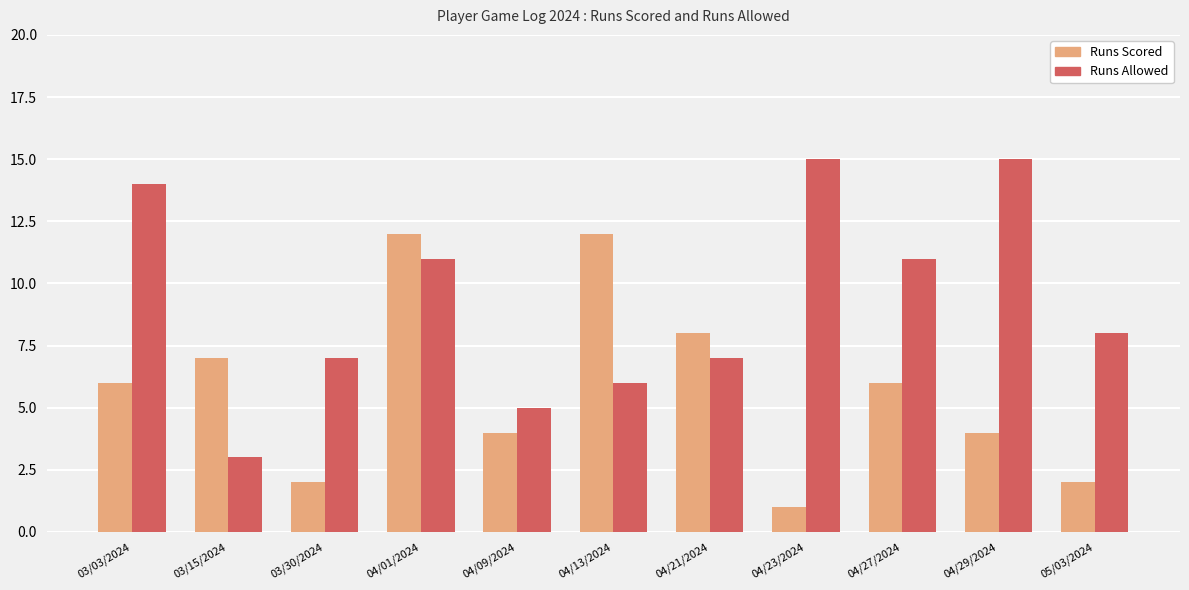

Which series has the largest total across all categories?

Runs Allowed